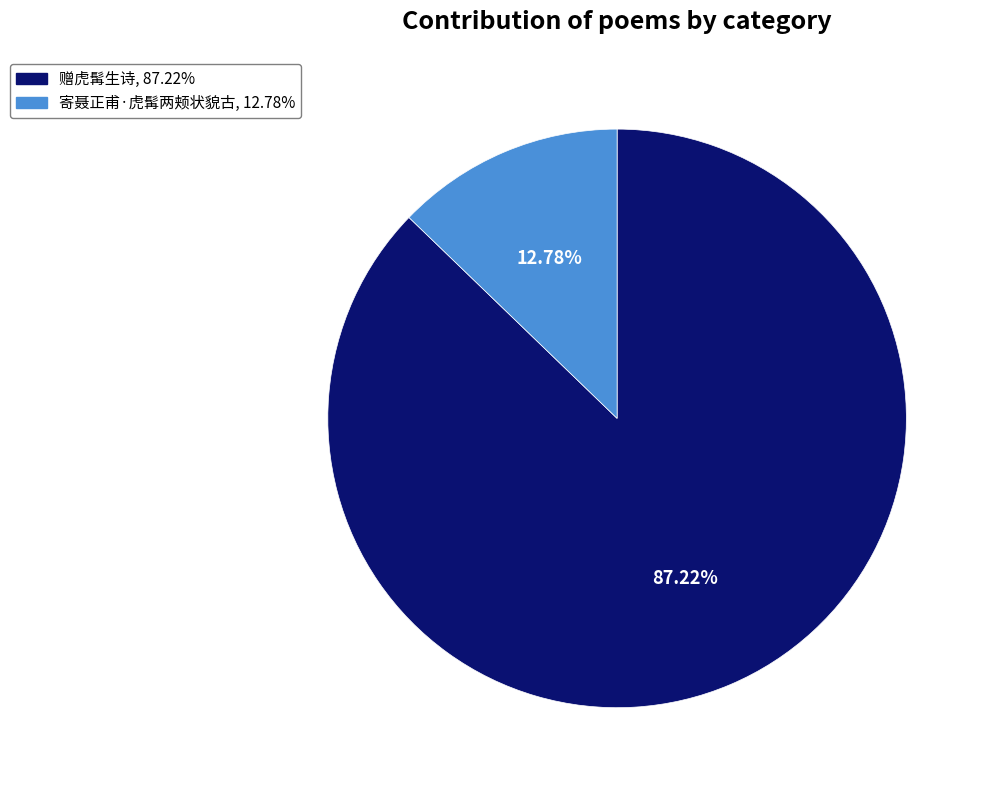

How many segments does this pie chart have?

2